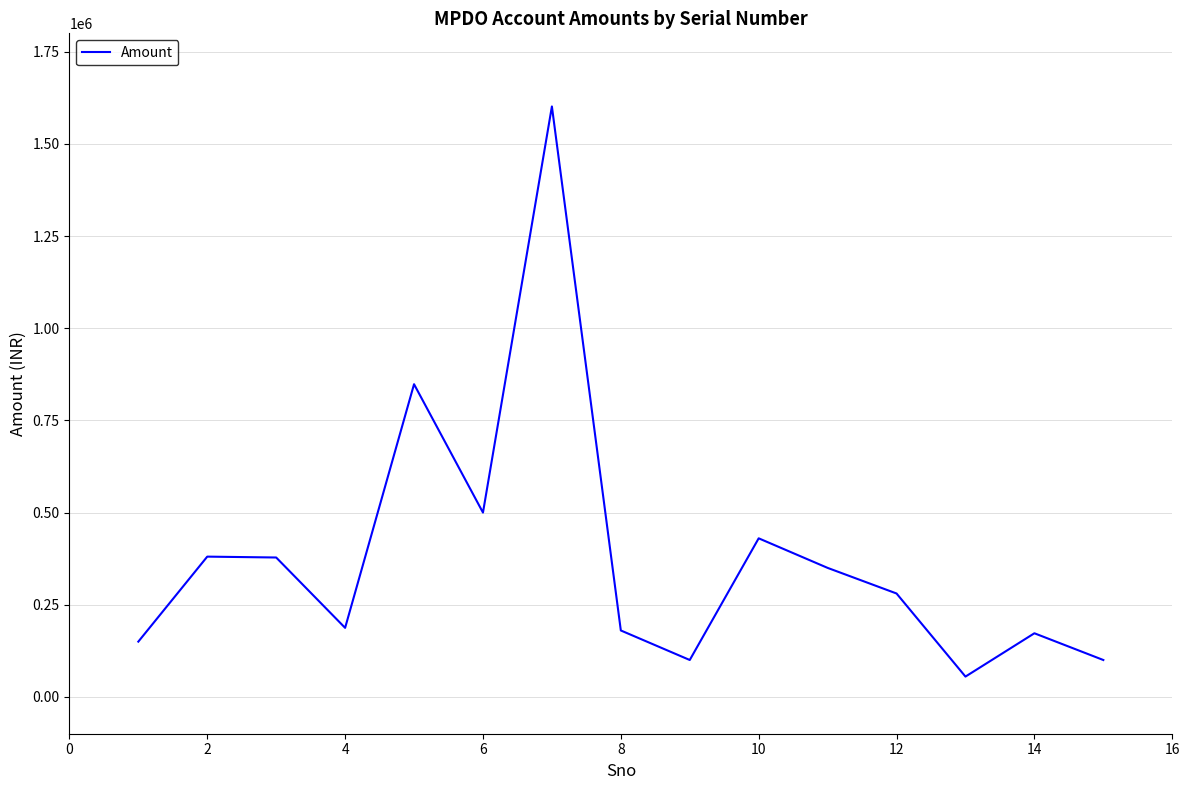

Count the number of data series in this chart.

1